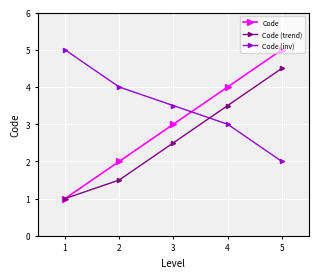

The Code series shows 2.0 at 2. True or false?

True